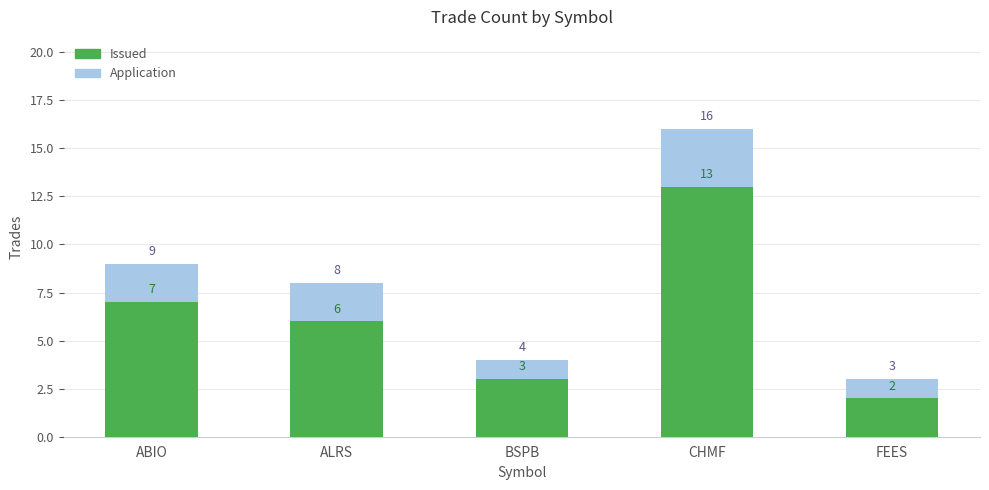

Where does the Application series first go above 8?

ABIO